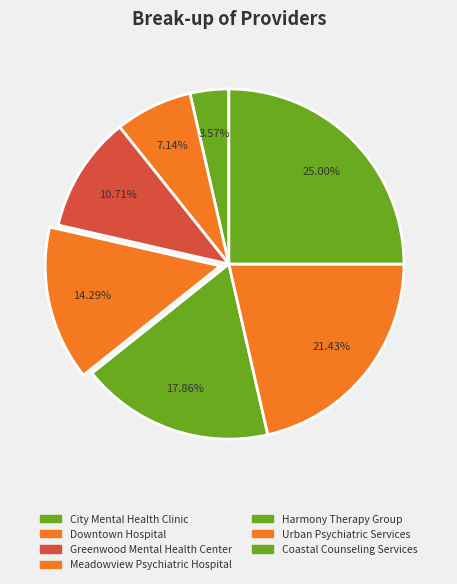

The Downtown Hospital slice represents 7% of the pie. True or false?

True